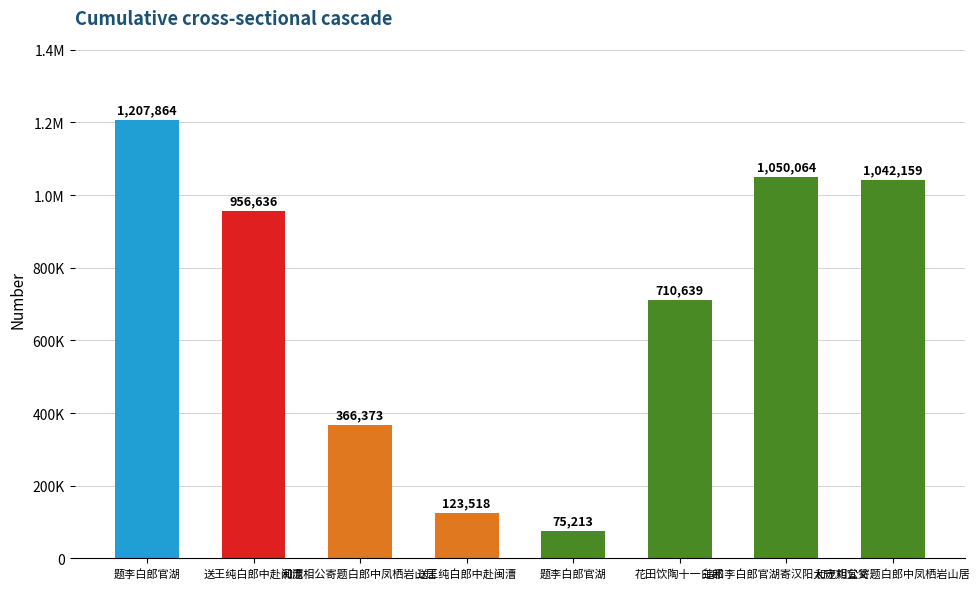

Does the chart contain any negative values?

No